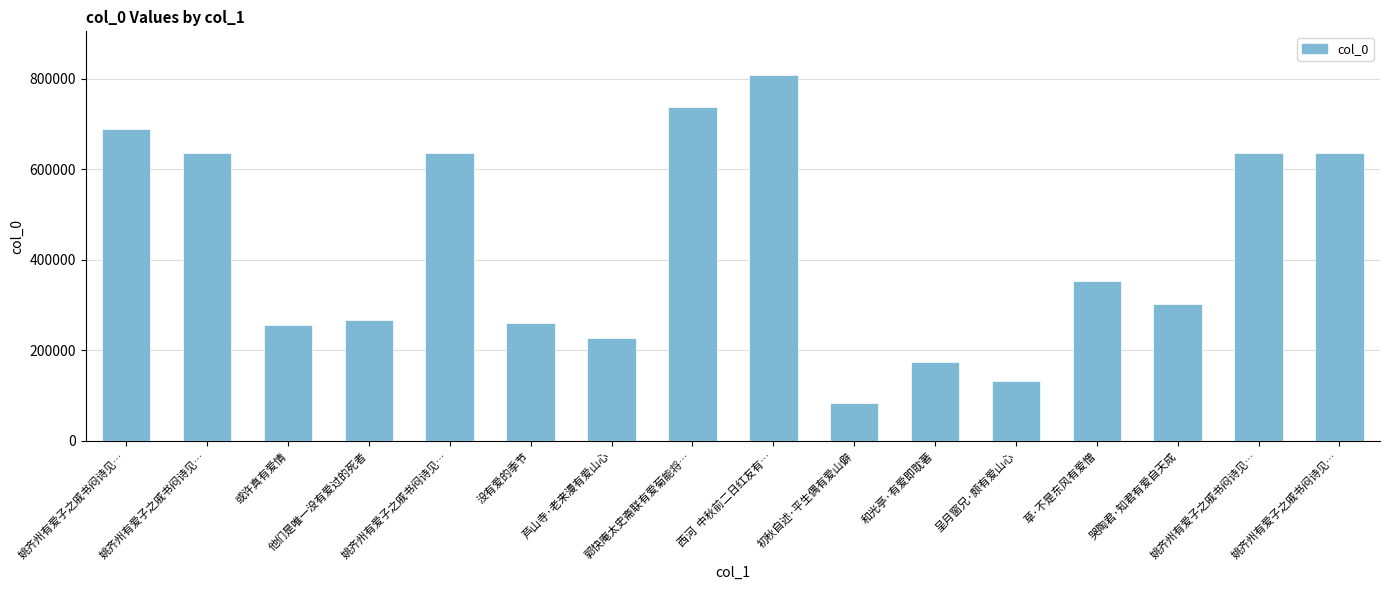

Reading left to right, what are all the values shown in this chart?

687920	635897	255006	267193	635896	260805	227947	736475	807689	84335	174498	131382	354202	301716	635898	635899